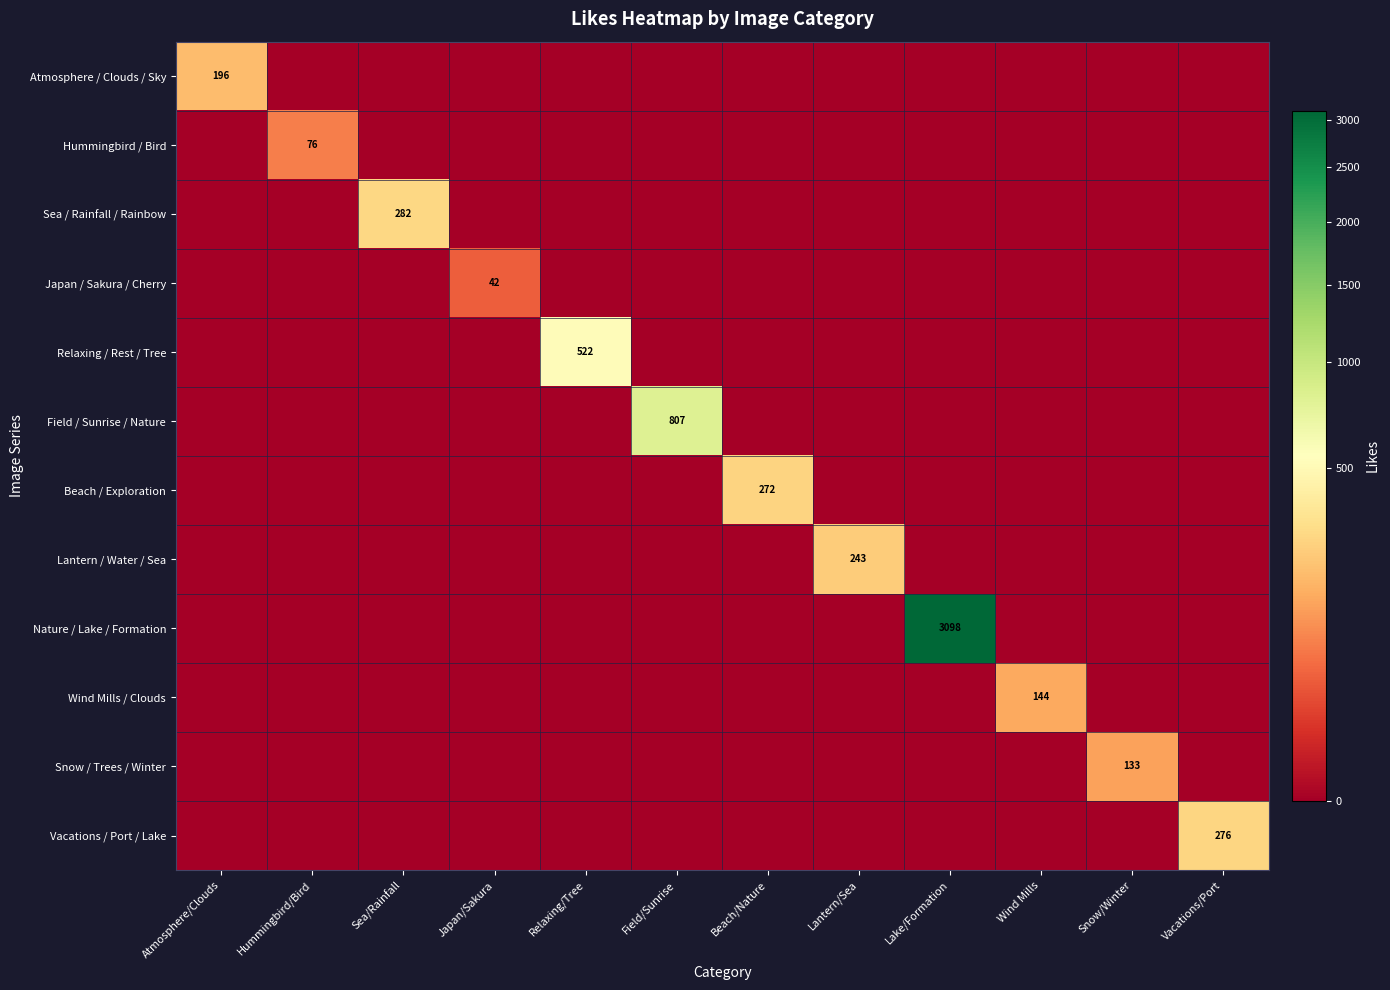

At which label is Nature / Lake / Formation closest to 1549?

Atmosphere/Clouds